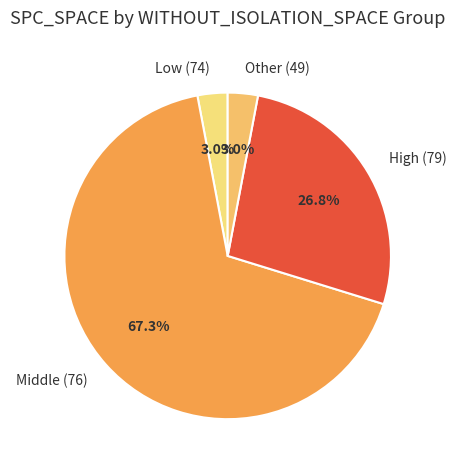

Which has a higher value, Low (74) or Middle (76)?

Middle (76)